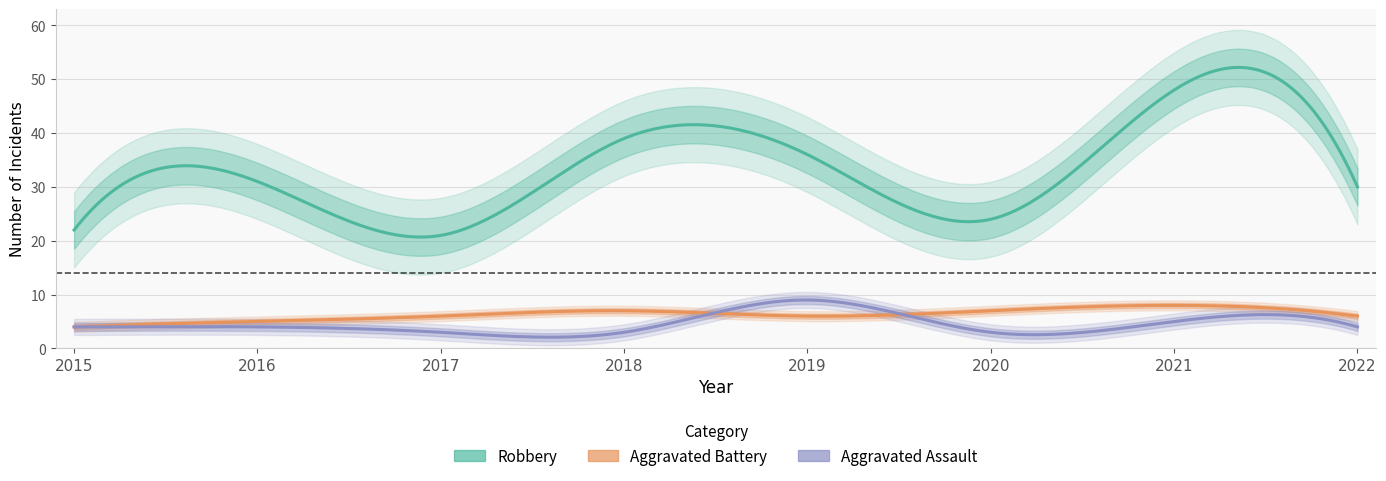

What is the minimum value for Aggravated Assault?

3